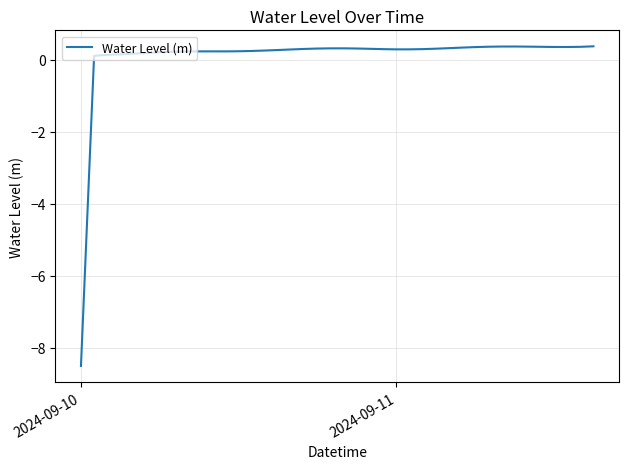

Count the number of categories in the chart.

40